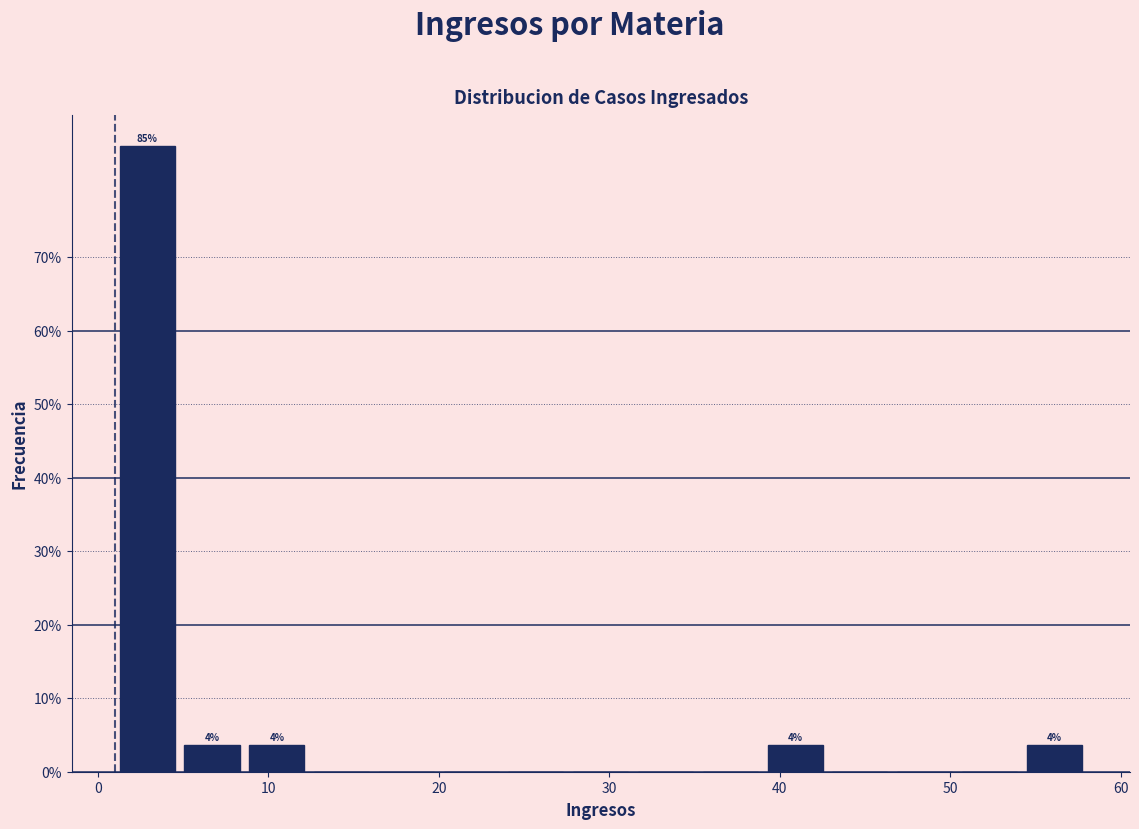

Around what value on the x-axis is the tallest bar? Give the approximate position of its centre, as read against the axis.

3